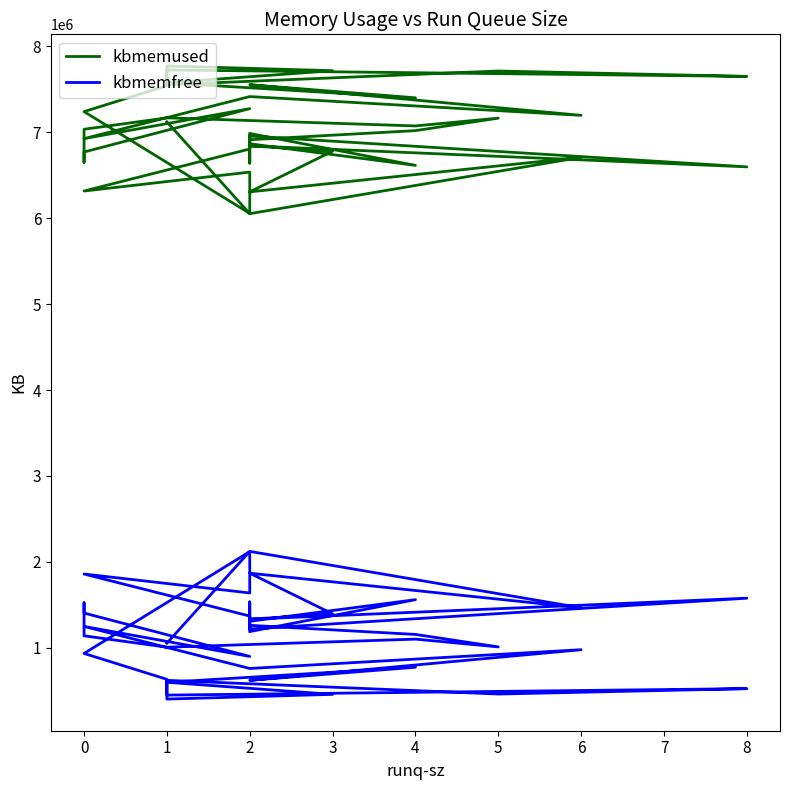

Reading right to left, list all the values displayed in this chart.

kbmemused: 6985988	6614600	6866288	6805544	6316160	6536492	6055792	7240484	7541836	7725344	7650232	7713152	7553576	7771576	7716848	7576188	7401004	7553264	7197052	7415536	6926096	7275060	6770288	6650880	7035184	7168048	7073956	7164448	7019196	6913160	6960984	6640920	6956116	6597436	6842160	6779632	6306580	6709276	6052564	7121332
kbmemfree: 1188332	1559720	1308032	1368776	1858160	1637828	2118528	933836	632484	448976	524088	461168	620744	402744	457472	598132	773316	621056	977268	758784	1248224	899260	1404032	1523440	1139136	1006272	1100364	1009872	1155124	1261160	1213336	1533400	1218204	1576884	1332160	1394688	1867740	1465044	2121756	1052988